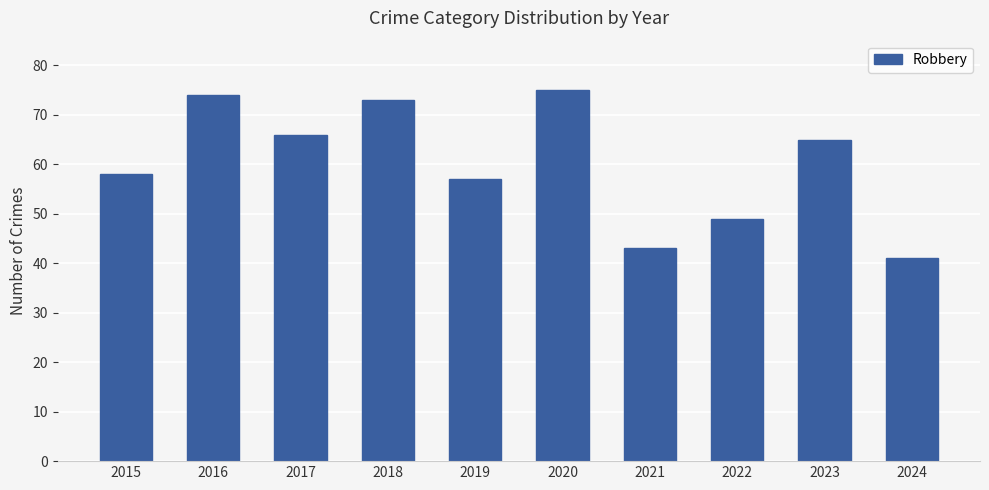

True or false: the data shows 94 at 2015.

False